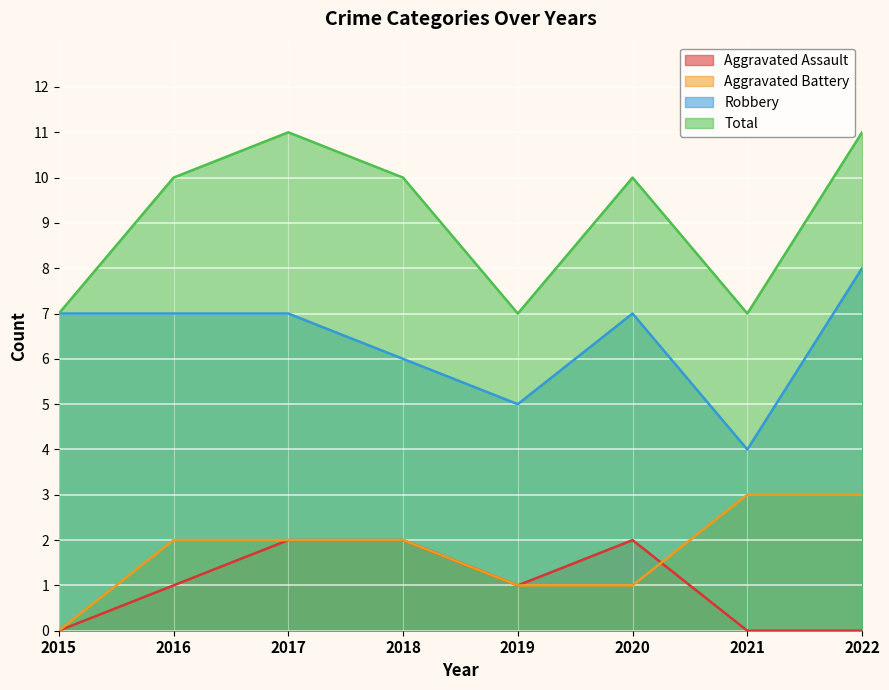

What is the sum of all Total values?

73